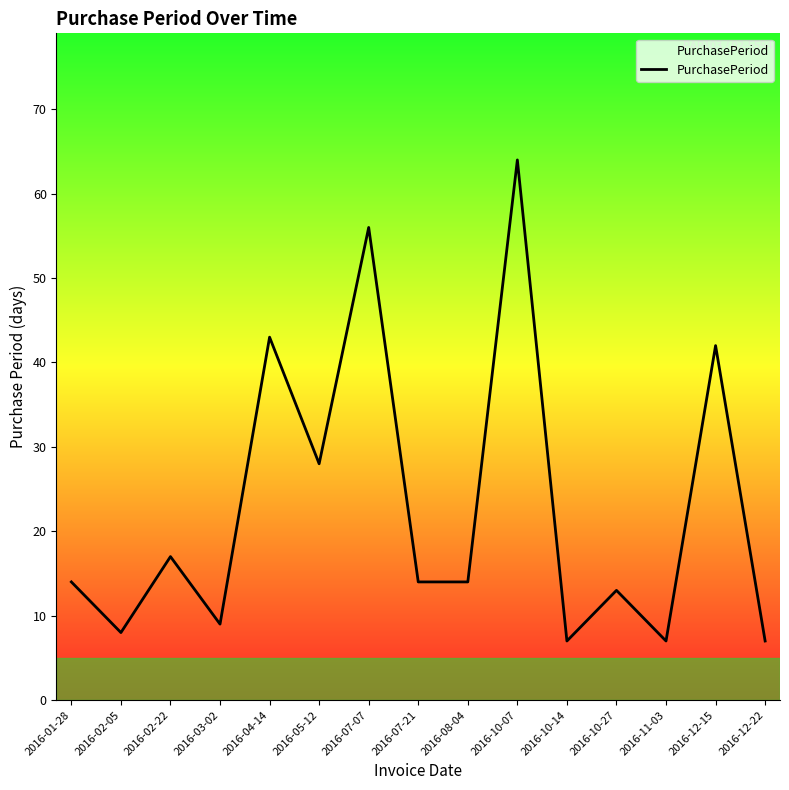

How many interior local peaks (higher than both neighbors) does the data have?

6